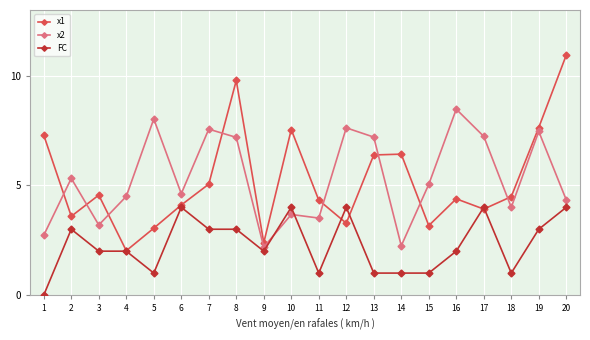

What is the value of the x2 point at the 12th from the left?

7.6